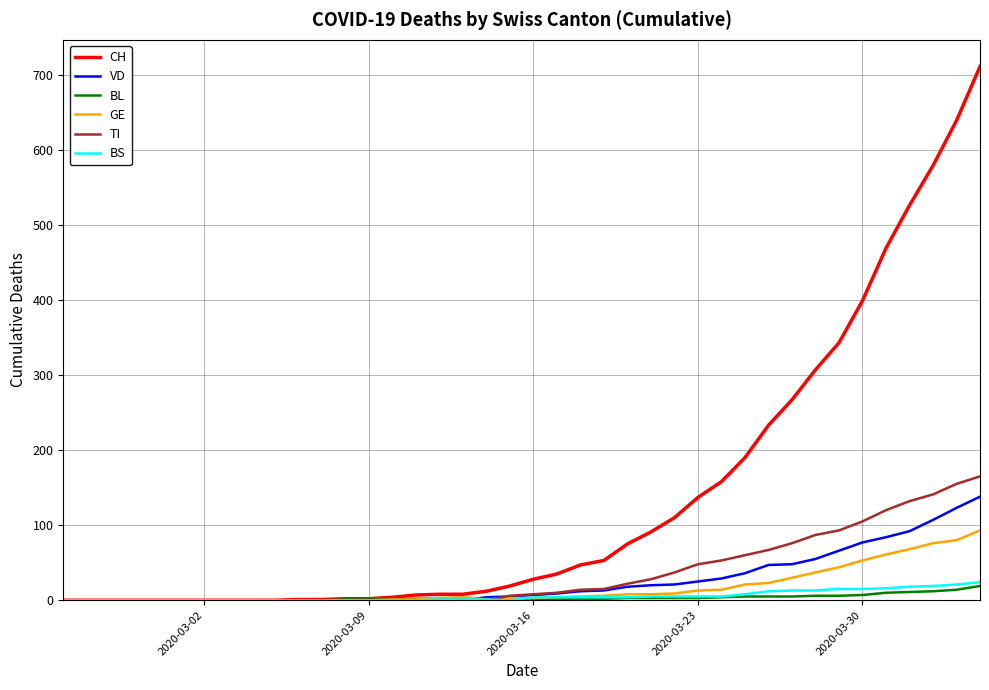

Which series has the widest spread of values?

CH